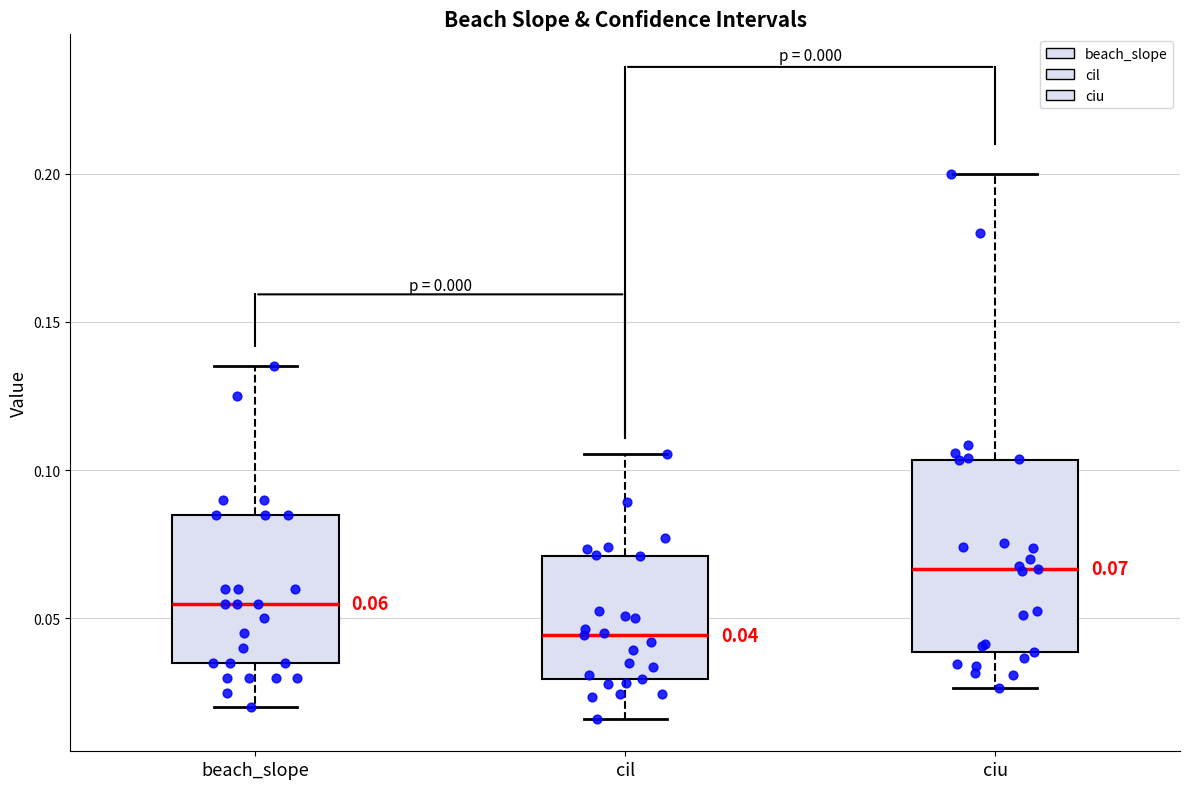

Which box has the lowest median line?

cil